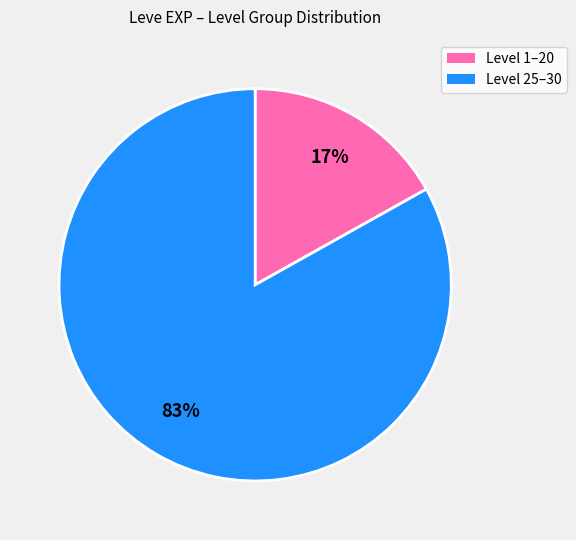

To the nearest percent, what is the average slice percentage?

50%